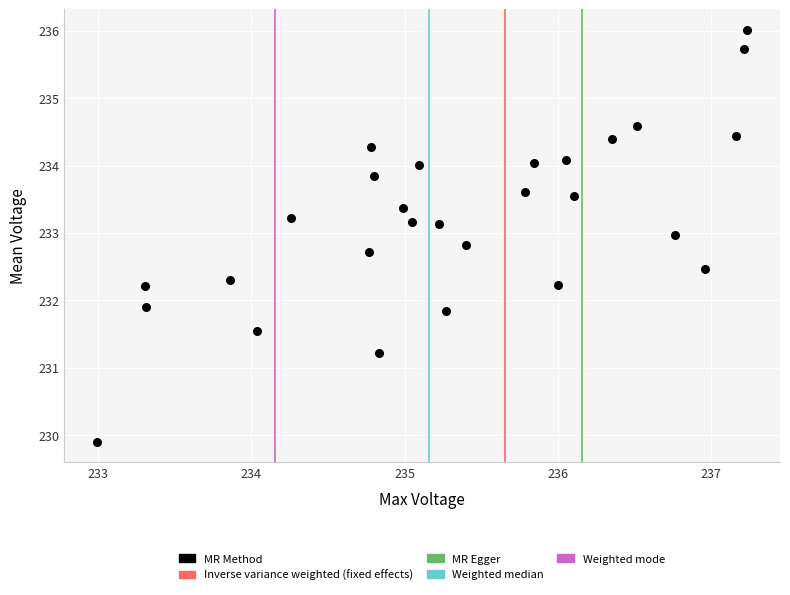

What is the range of Y values (max minus min)?

6.1